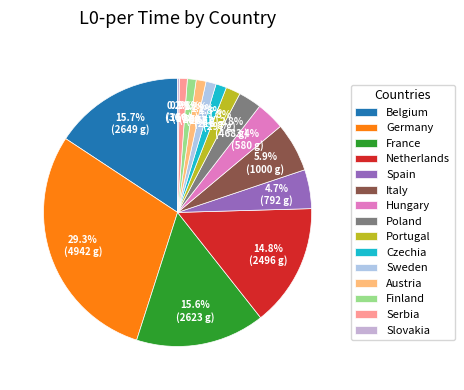

Rank the categories by value from lowest to highest.

Slovakia, Serbia, Finland, Austria, Sweden, Czechia, Portugal, Poland, Hungary, Spain, Italy, Netherlands, France, Belgium, Germany